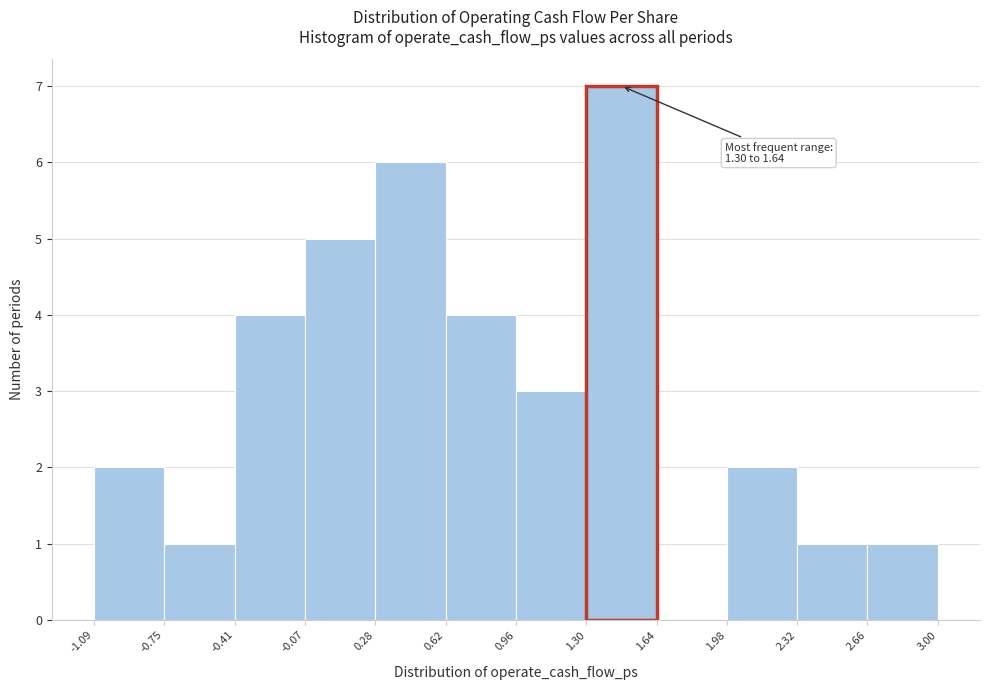

Over which range of the x-axis is the bar tallest?

1.30 to 1.64